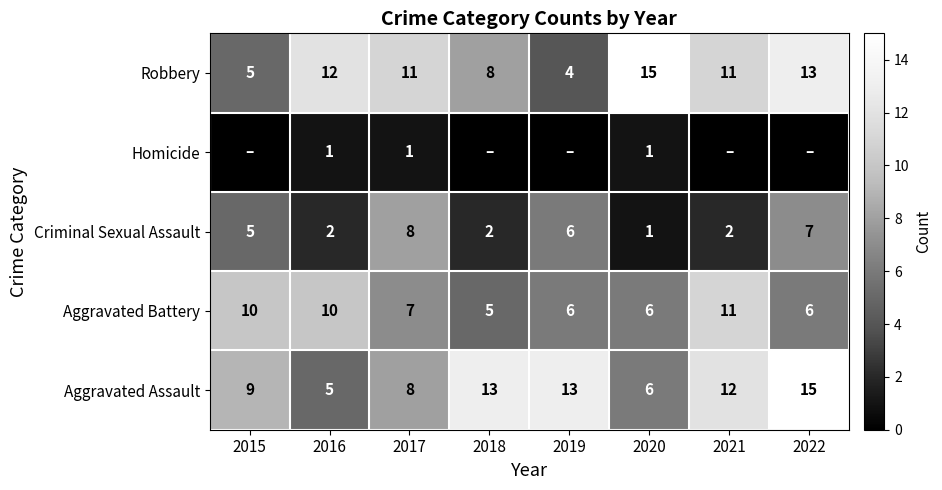

How many distinct data groups are displayed?

5